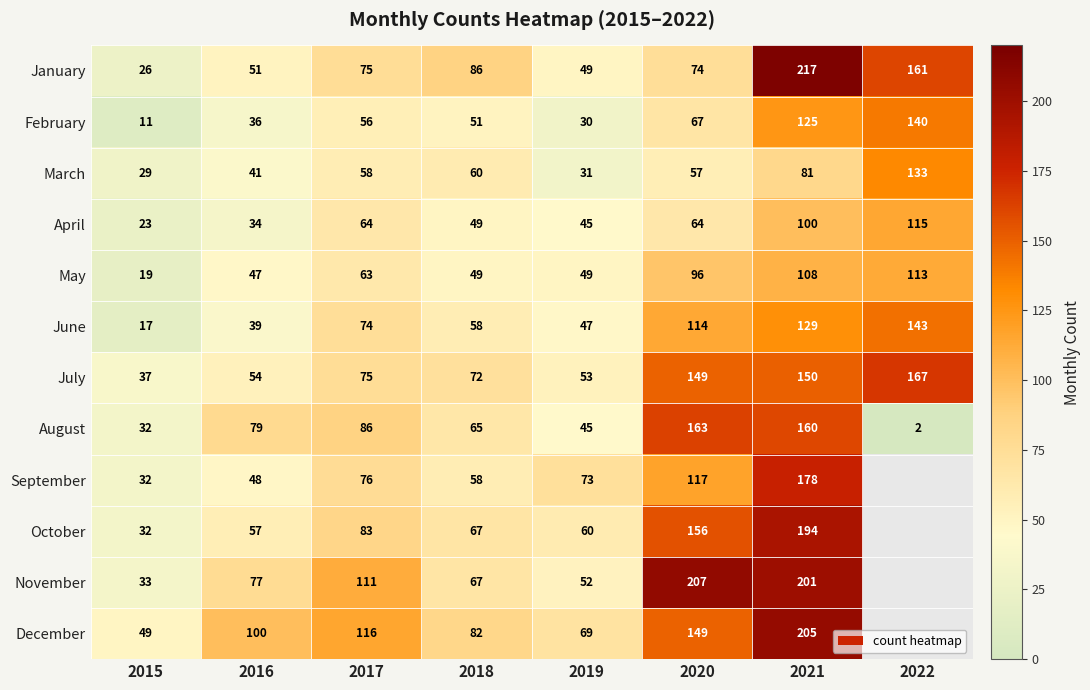

What is the minimum value shown in the chart?

2.0